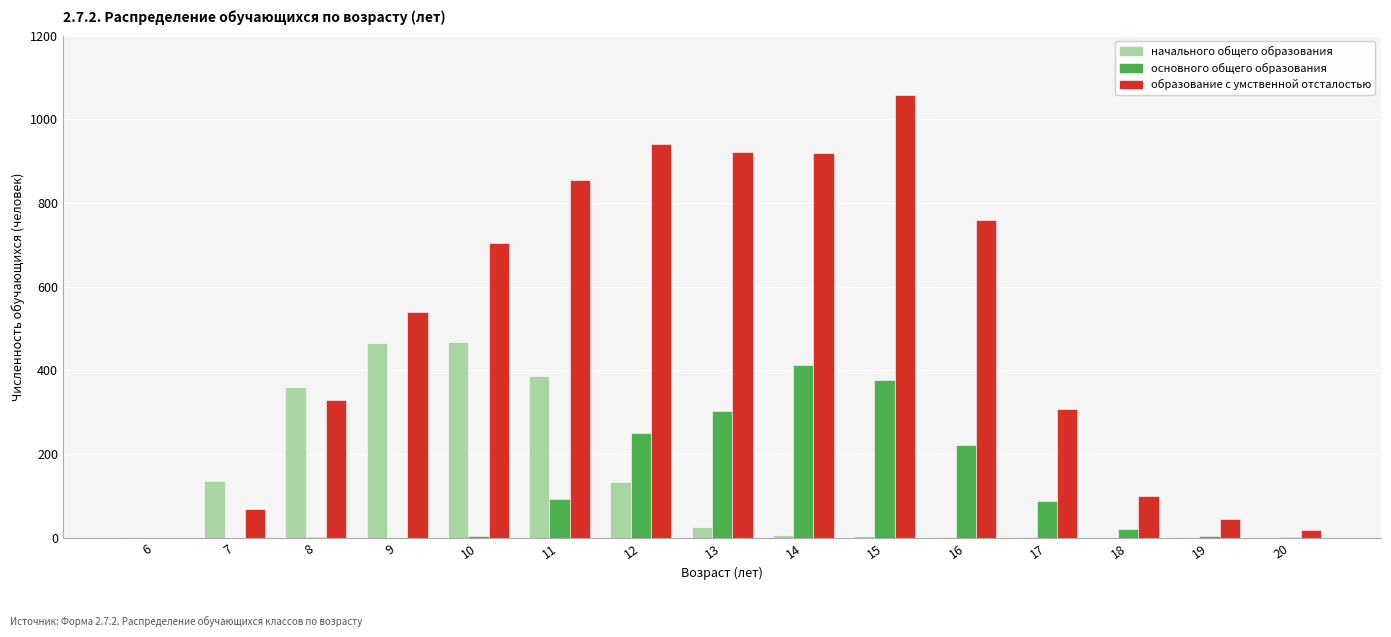

Is the value of образование с умственной отсталостью at 15 greater than the value of основного общего образования at 12?

Yes